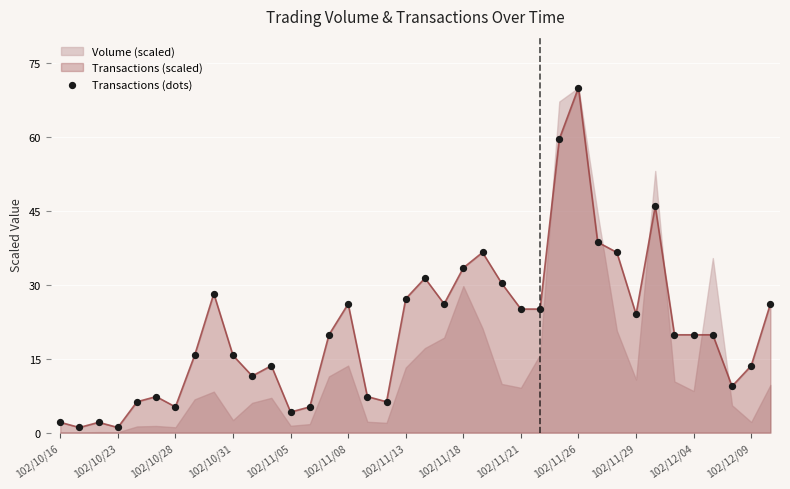

At which label does Transactions (scaled) reach its peak?

102/11/26